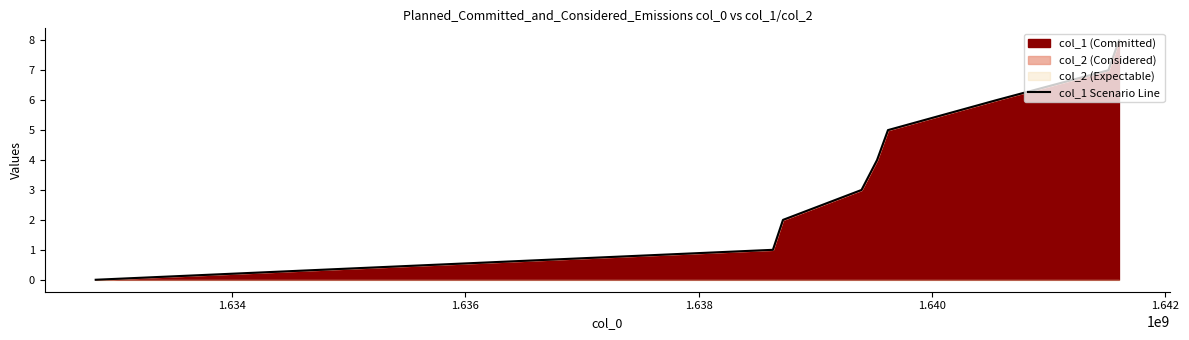

Count the values in the range 2 to 6.

5